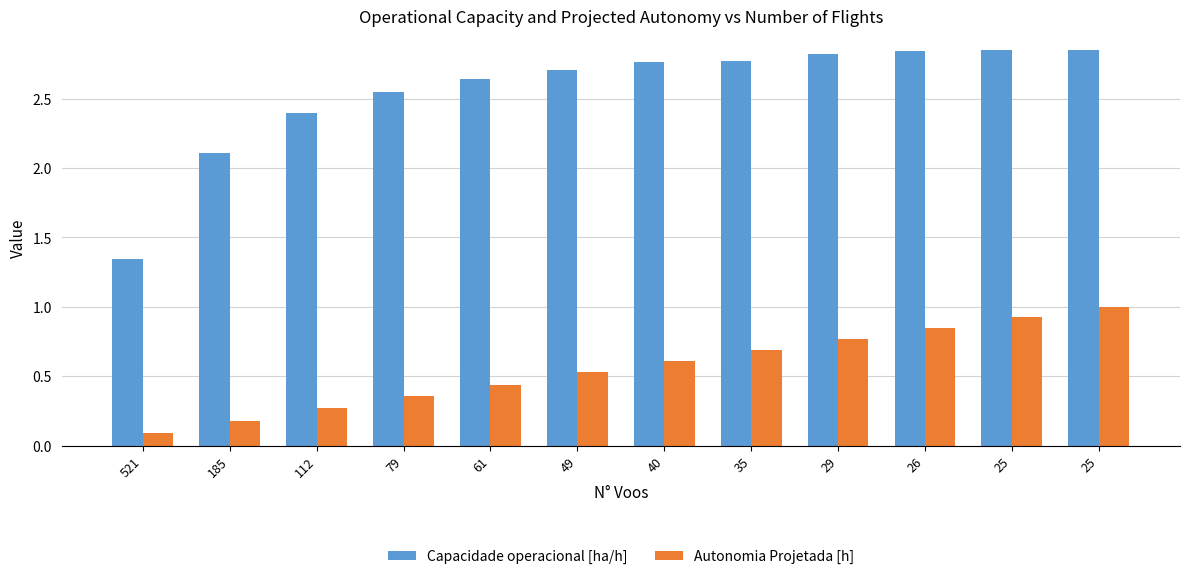

Which series has the largest range (max minus min)?

Capacidade operacional [ha/h]